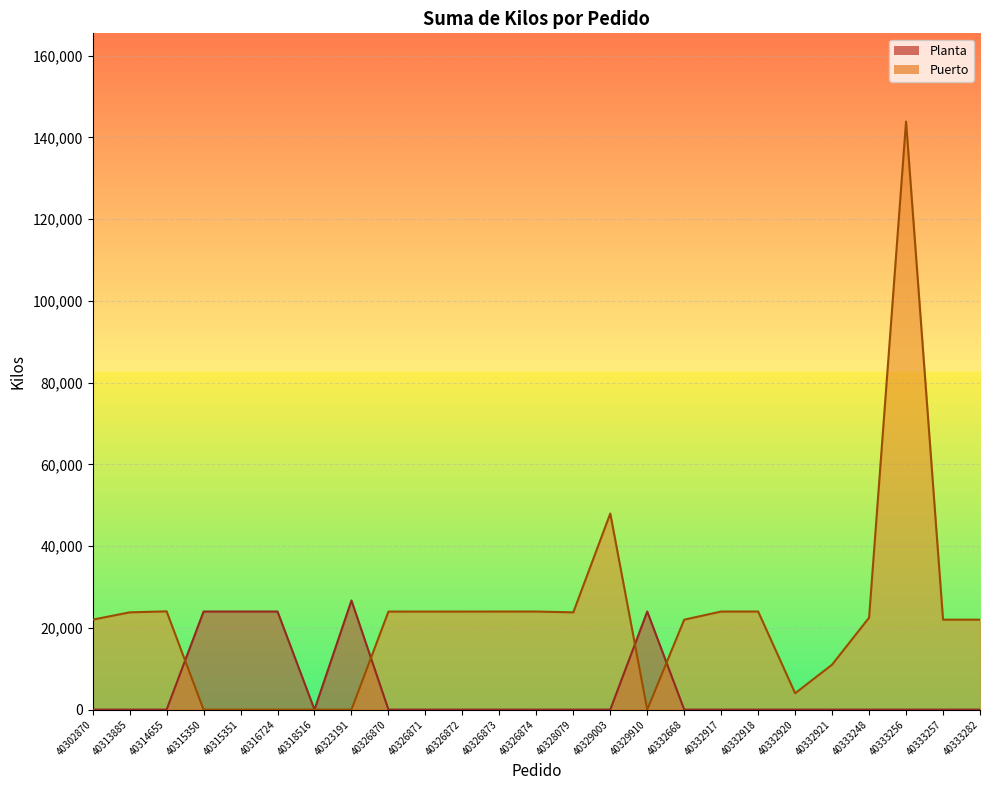

Rank the categories by Puerto value from lowest to highest.

40315350, 40315351, 40316724, 40318516, 40323191, 40329910, 40332920, 40332921, 40332668, 40333257, 40302870, 40333282, 40333248, 40313885, 40328079, 40326870, 40326871, 40326872, 40326874, 40326873, 40332917, 40332918, 40314655, 40329003, 40333256